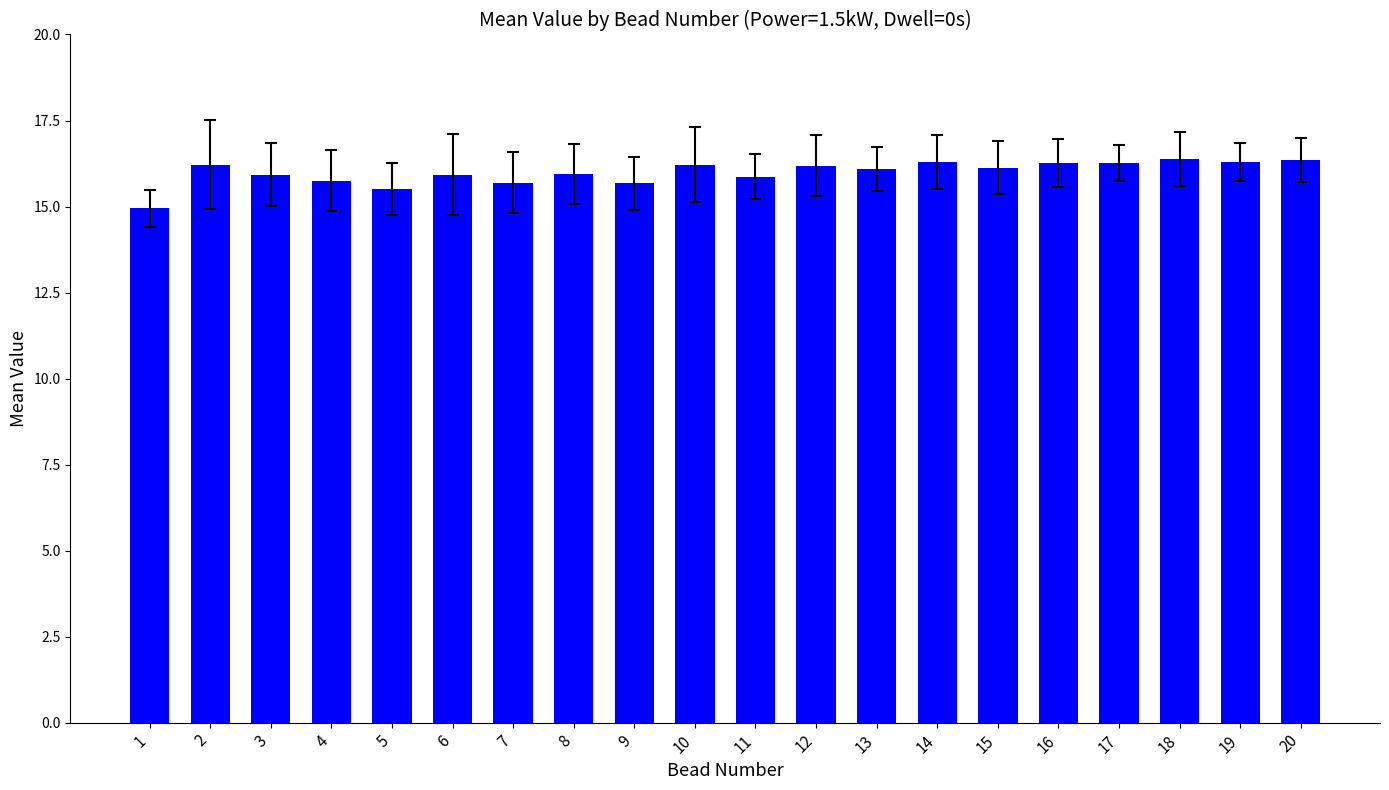

What is the average value?

16.0